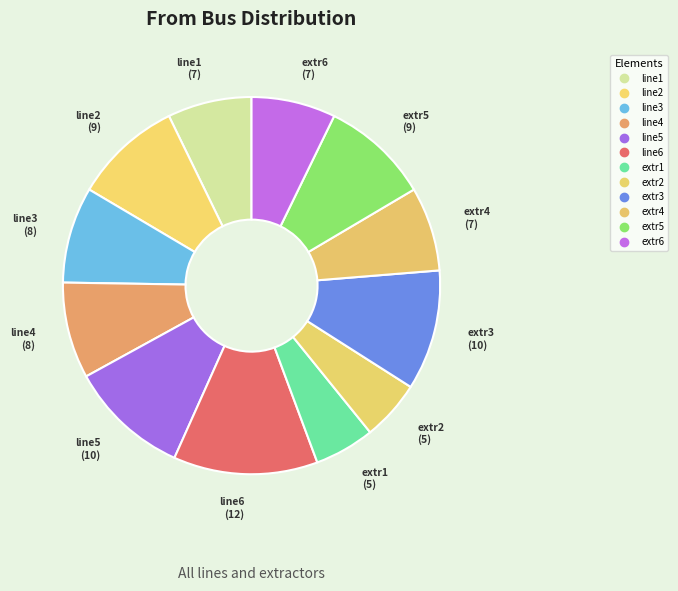

Do extr5 and line3 together represent more than half of the pie?

No